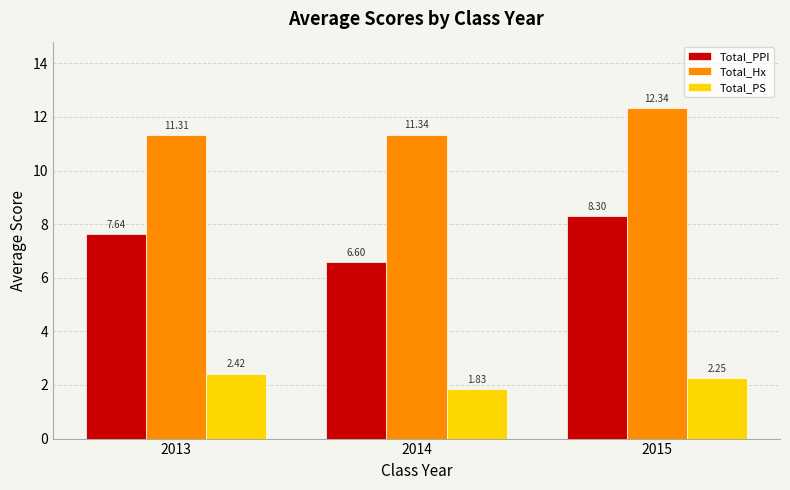

What is the maximum value for Total_PPI?

8.3